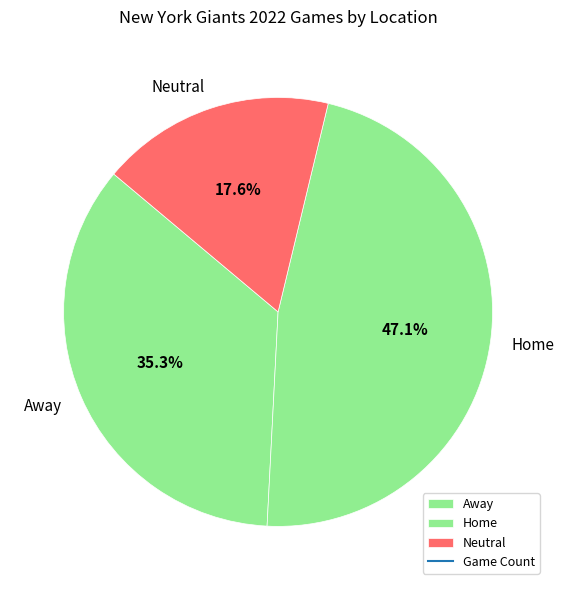

Between Neutral and Away, which is larger?

Away